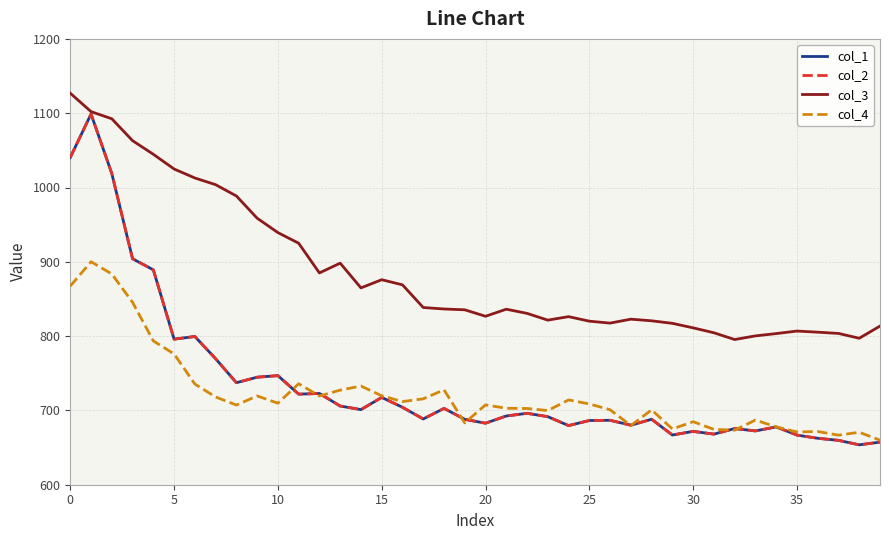

What is the sum of all col_2 values?

29414.3